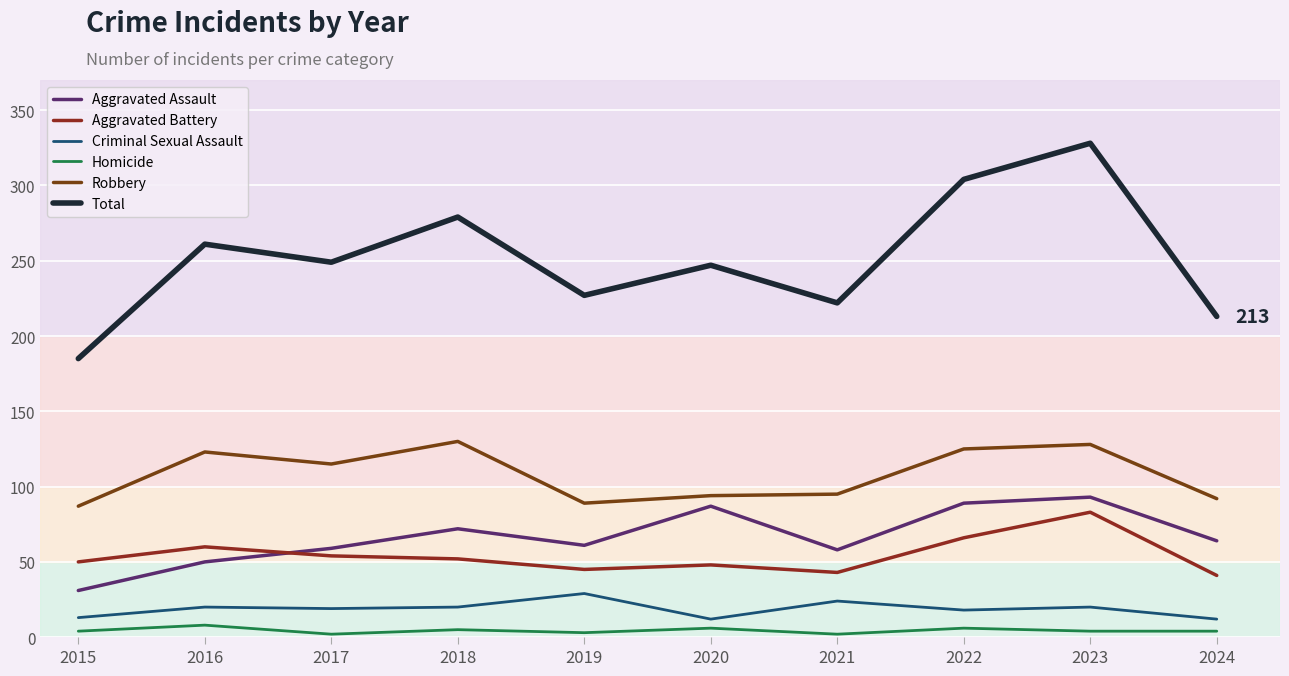

True or false: Aggravated Assault has more than 1 interior local peaks.

True